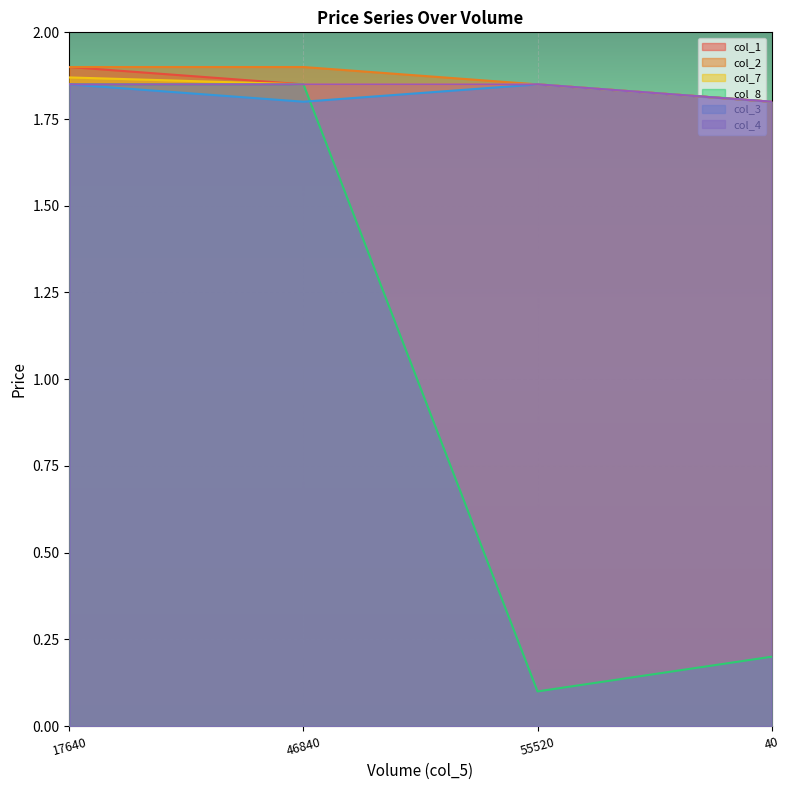

Rank the series by their maximum value, from highest to lowest.

col_1, col_2, col_7, col_8, col_3, col_4